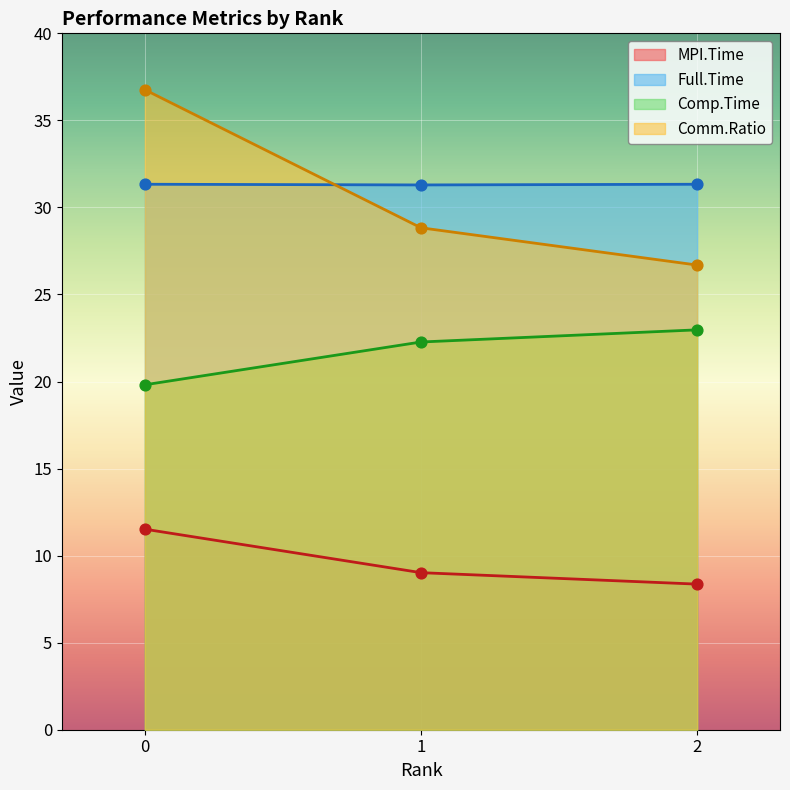

What are all the series names shown in the legend?

MPI.Time, Full.Time, Comp.Time, Comm.Ratio